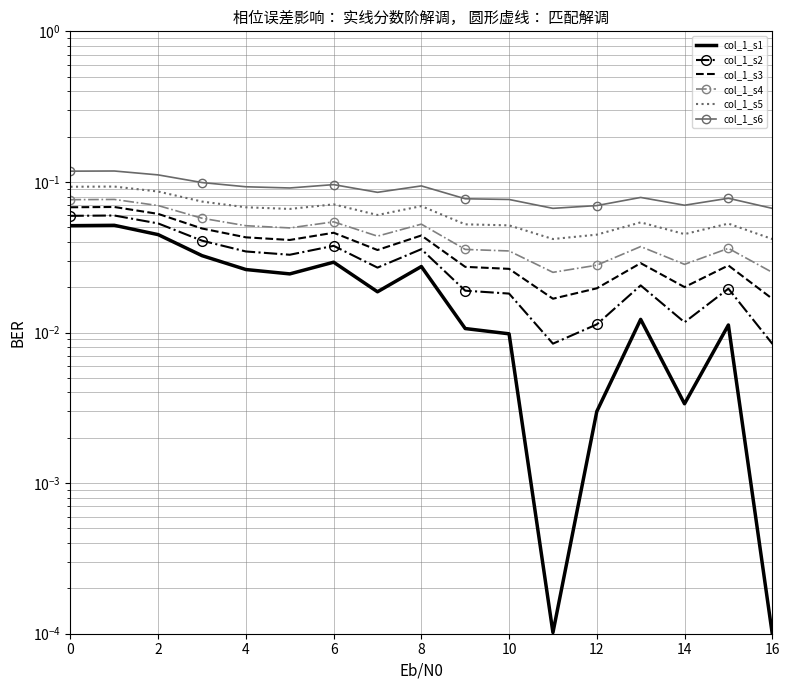

Between 9 and 31, which series saw the biggest shift?

col_1_s1